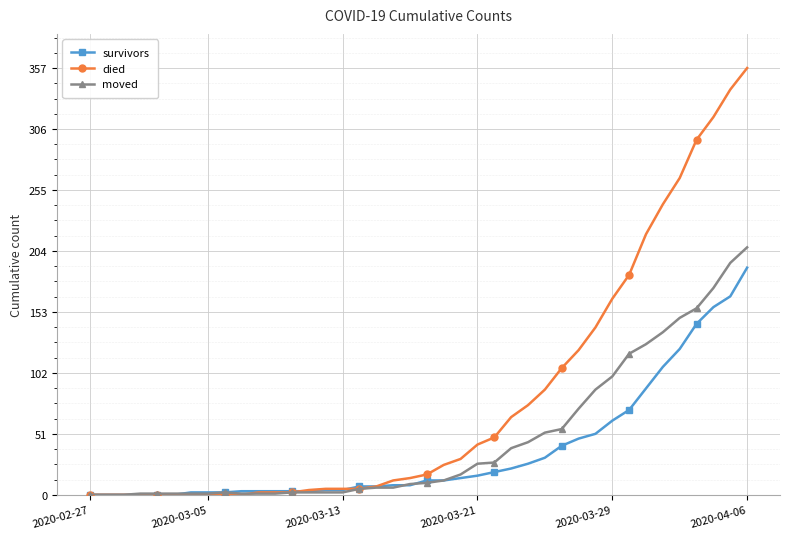

Which series has the largest total across all categories?

died